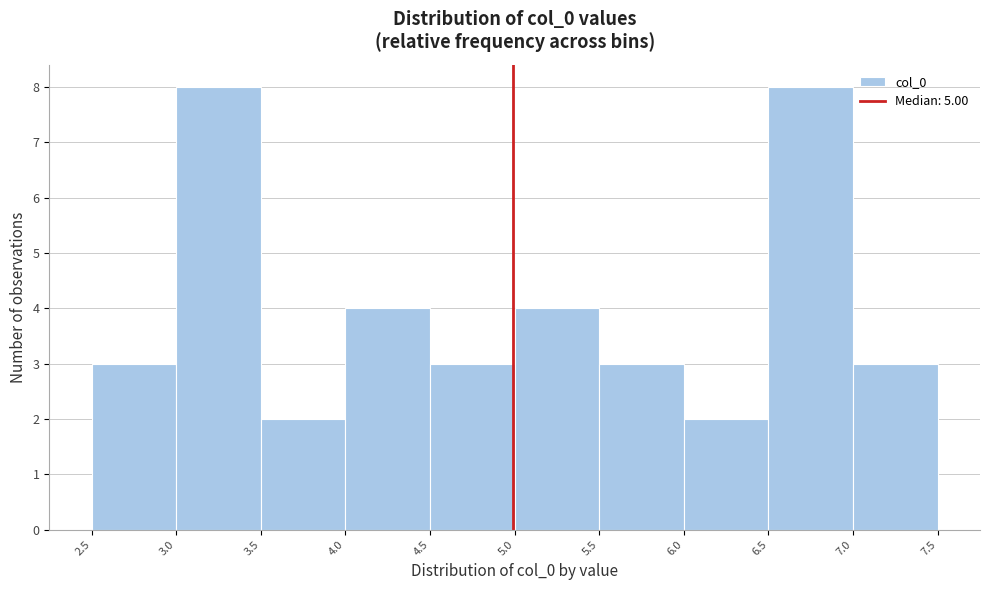

Reading left to right, transcribe this chart: for each bar, give the range it covers on the x-axis and its height. The values are not printed on the chart, so give them approximately, as read against the axis.

2.5 to 3.0: 3
3.0 to 3.5: 8
3.5 to 4.0: 2
4.0 to 4.5: 4
4.5 to 5.0: 3
5.0 to 5.5: 4
5.5 to 6.0: 3
6.0 to 6.5: 2
6.5 to 7.0: 8
7.0 to 7.5: 3